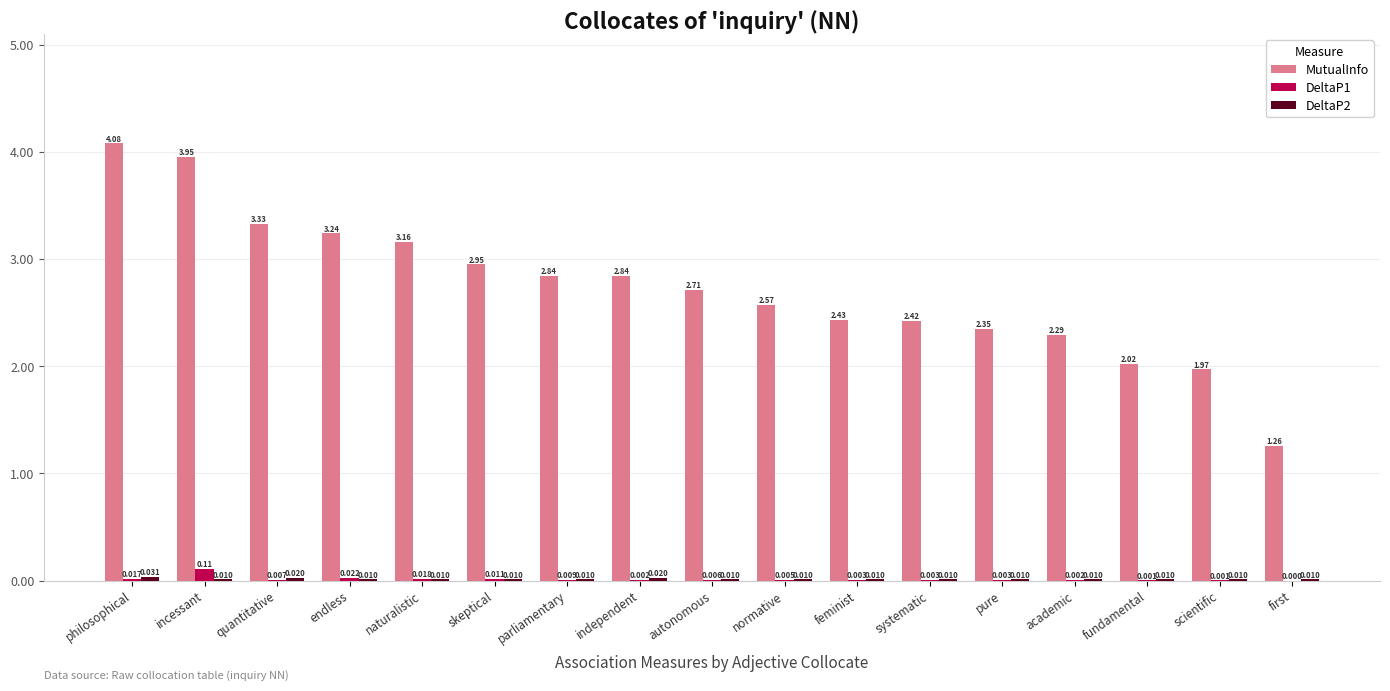

Are the bars horizontal?

No